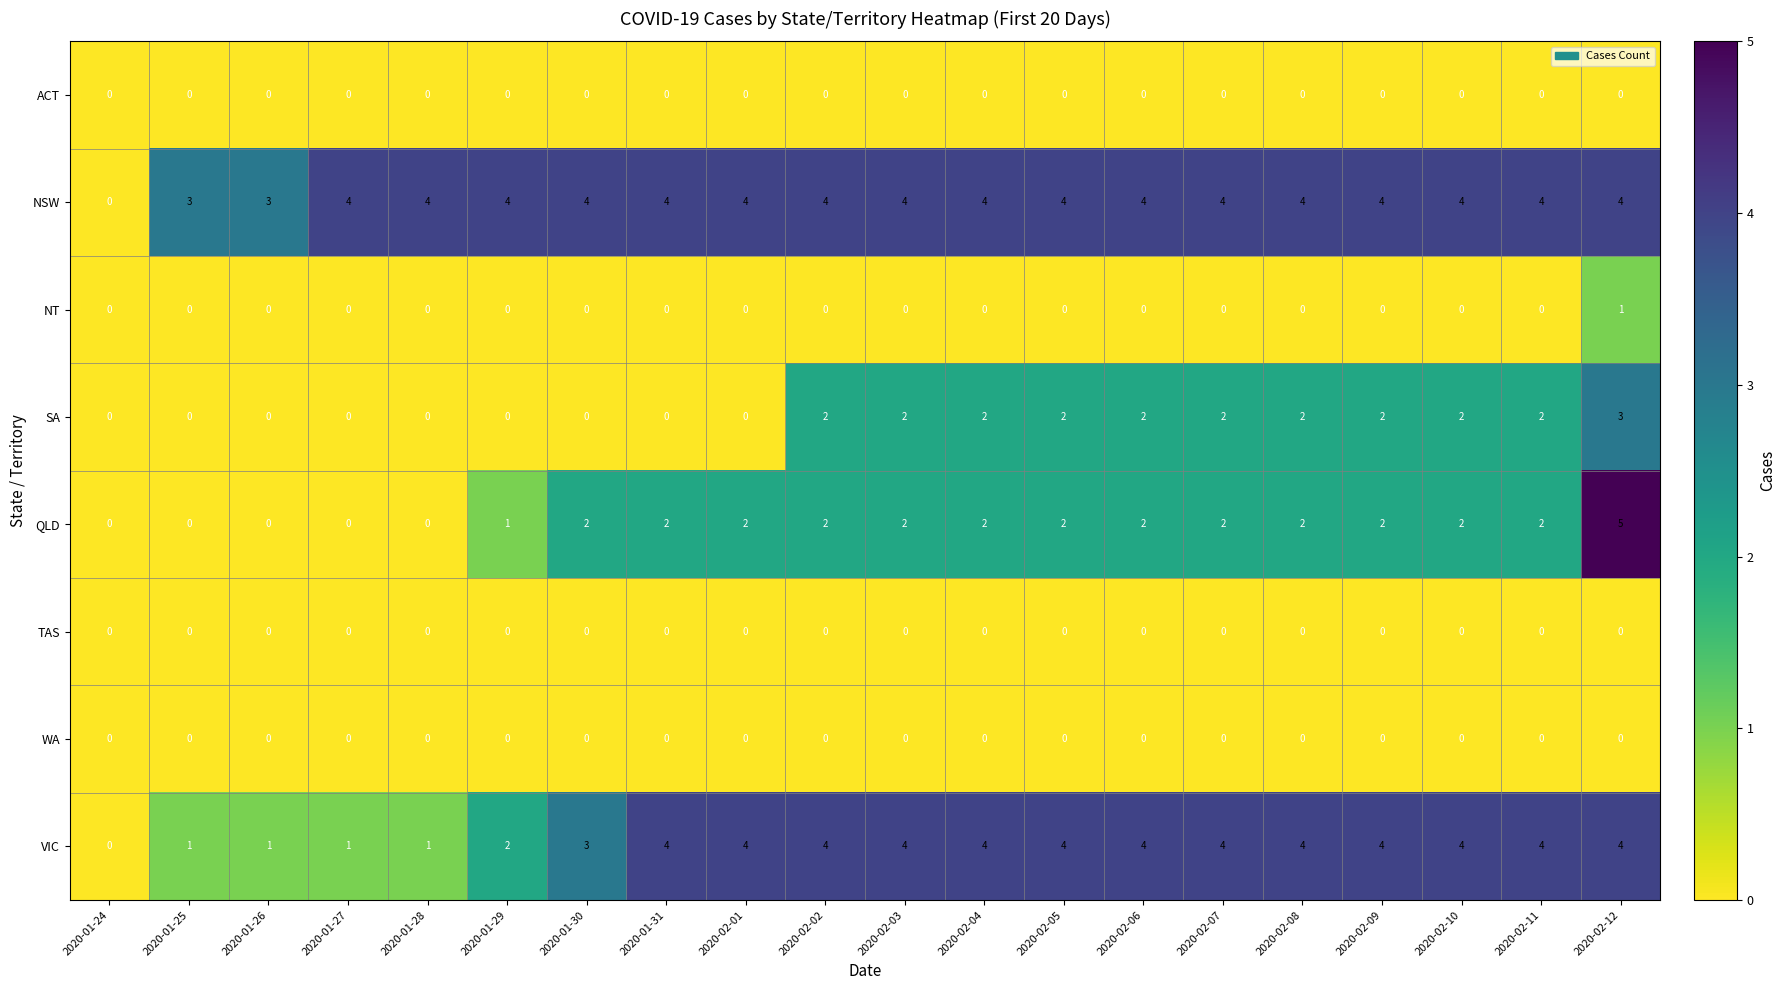

At which category is the sum across all series the highest?

2020-02-12